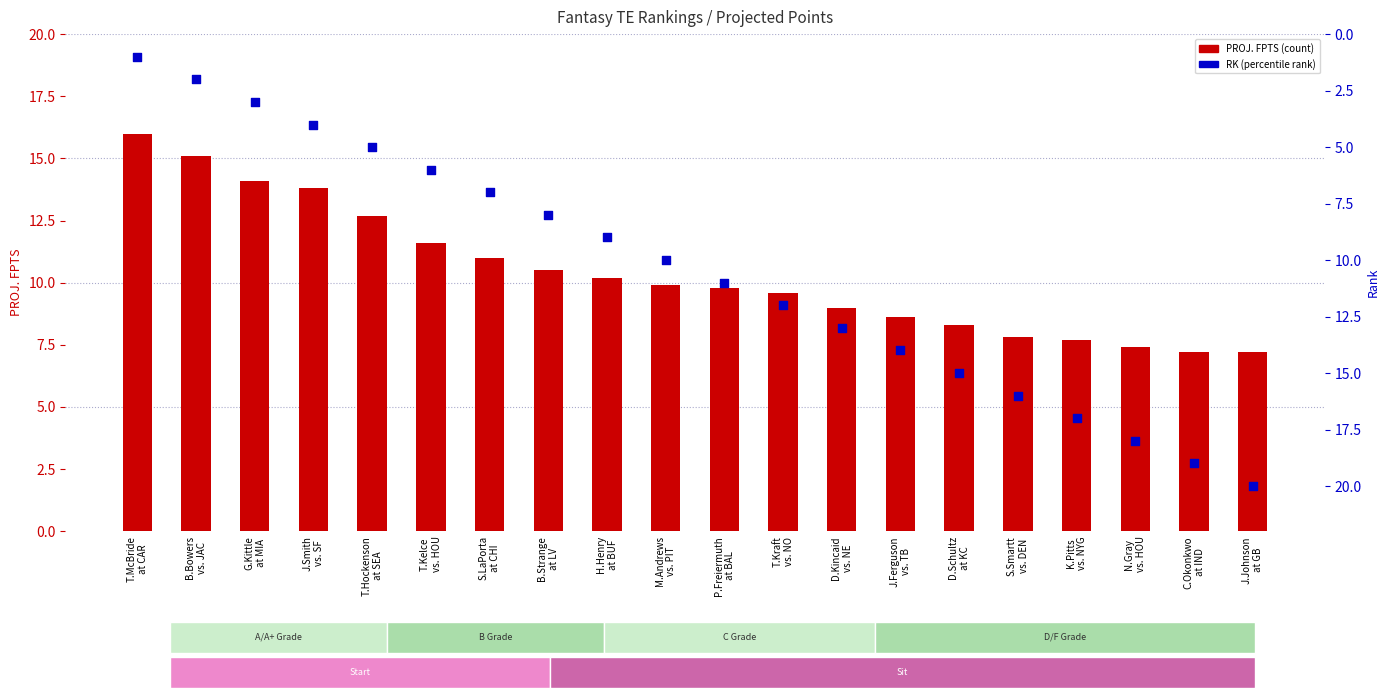

Which series has the largest Y range (max minus min)?

RK